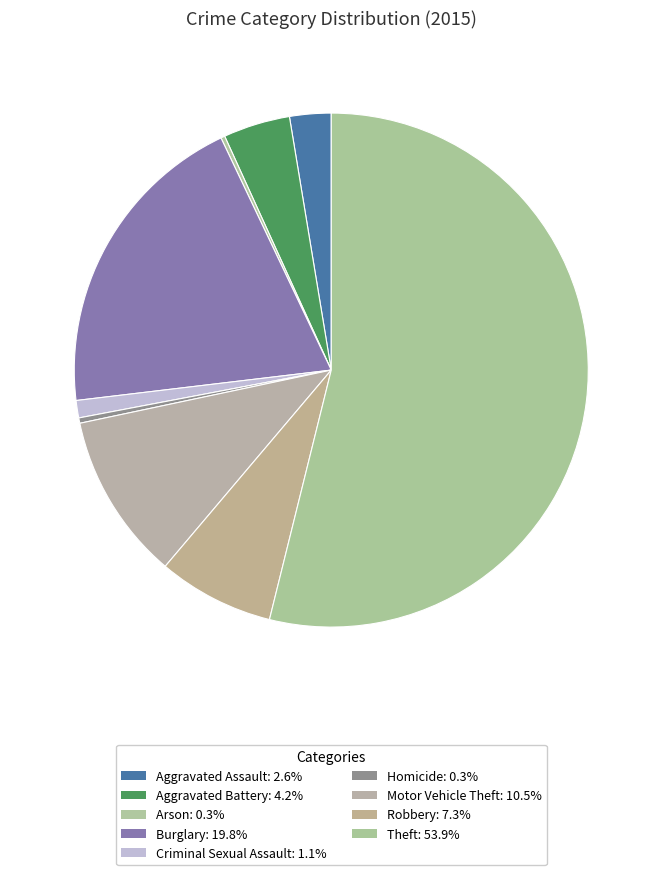

Rank the categories by value from lowest to highest.

Arson, Homicide, Criminal Sexual Assault, Aggravated Assault, Aggravated Battery, Robbery, Motor Vehicle Theft, Burglary, Theft